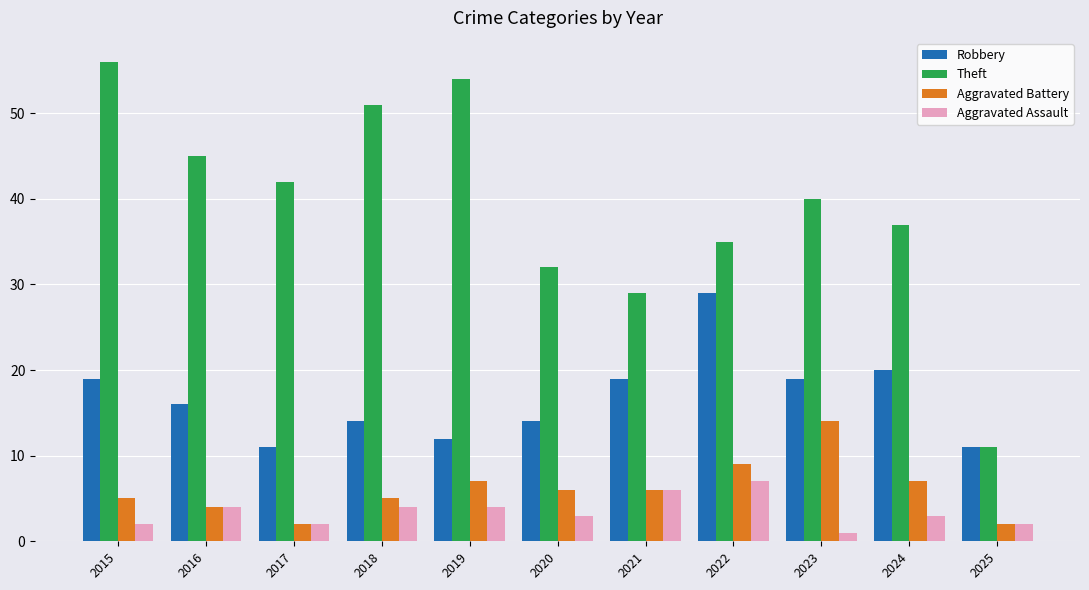

What is the sum of all Robbery values?

184